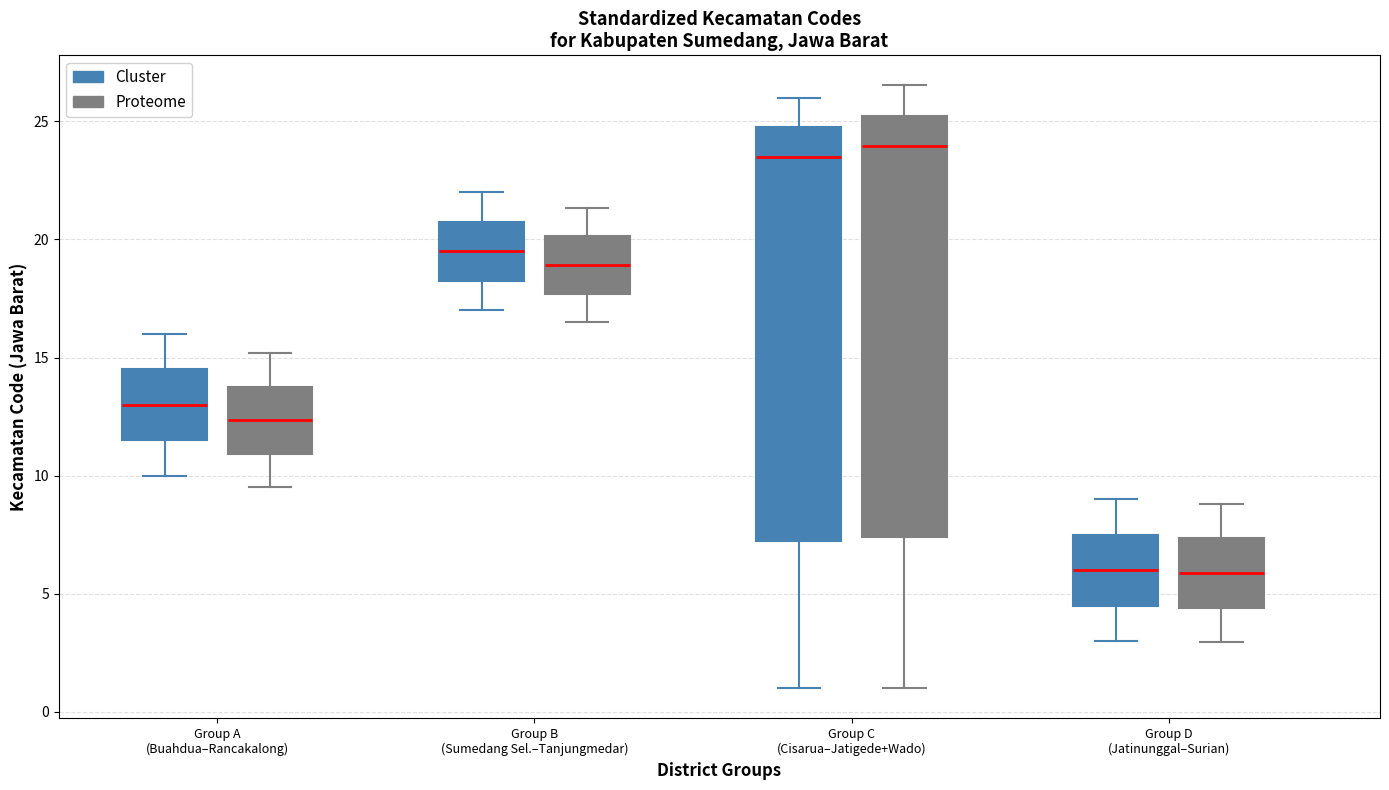

Reading left to right, read every box against the y-axis: the position of its median line, the range the box covers, and the ends of its whiskers. The values are not printed on the chart, so give them approximately, as read against the axis.

Group A (Buahdua–Rancakalong) (Cluster): median 13.0, box 11.5 to 14.5, whiskers 10.0 to 16.0
Group A (Buahdua–Rancakalong) (Proteome): median 12.5, box 11.0 to 14.0, whiskers 9.5 to 15.0
Group B (Sumedang Sel.–Tanjungmedar) (Cluster): median 19.5, box 18.5 to 21.0, whiskers 17.0 to 22.0
Group B (Sumedang Sel.–Tanjungmedar) (Proteome): median 19.0, box 17.5 to 20.0, whiskers 16.5 to 21.5
Group C (Cisarua–Jatigede+Wado) (Cluster): median 23.5, box 7.5 to 25.0, whiskers 1.0 to 26.0
Group C (Cisarua–Jatigede+Wado) (Proteome): median 24.0, box 7.5 to 25.0, whiskers 1.0 to 26.5
Group D (Jatinunggal–Surian) (Cluster): median 6.0, box 4.5 to 7.5, whiskers 3.0 to 9.0
Group D (Jatinunggal–Surian) (Proteome): median 6.0, box 4.5 to 7.5, whiskers 3.0 to 9.0